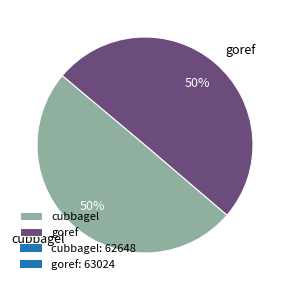

What is the ratio of the value at goref to the value at cubbagel?

1.0